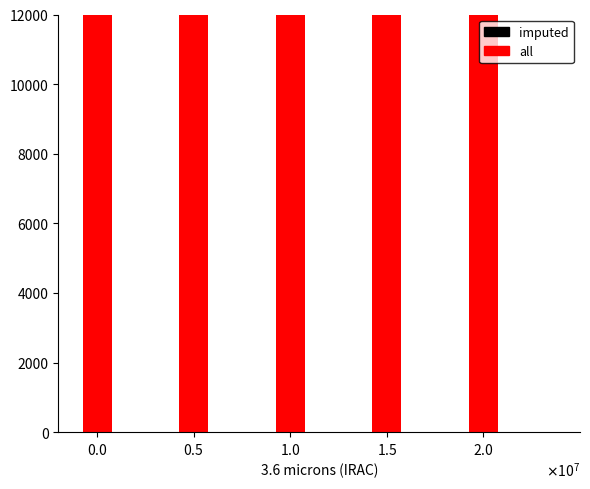

What are all the series names shown in the legend?

imputed, all